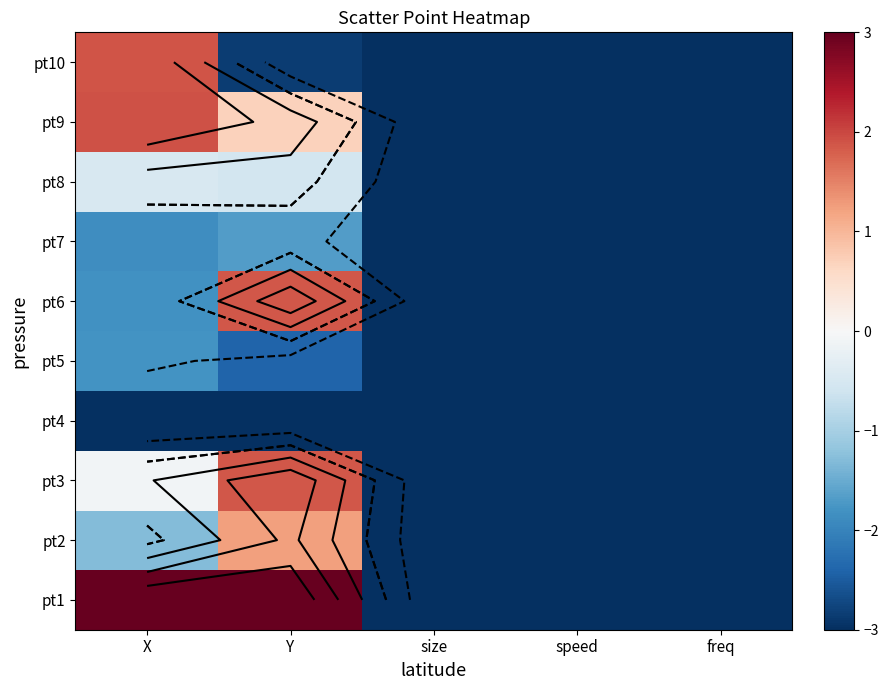

What is the difference between the maximum and minimum values in the pt5 series?

1.2